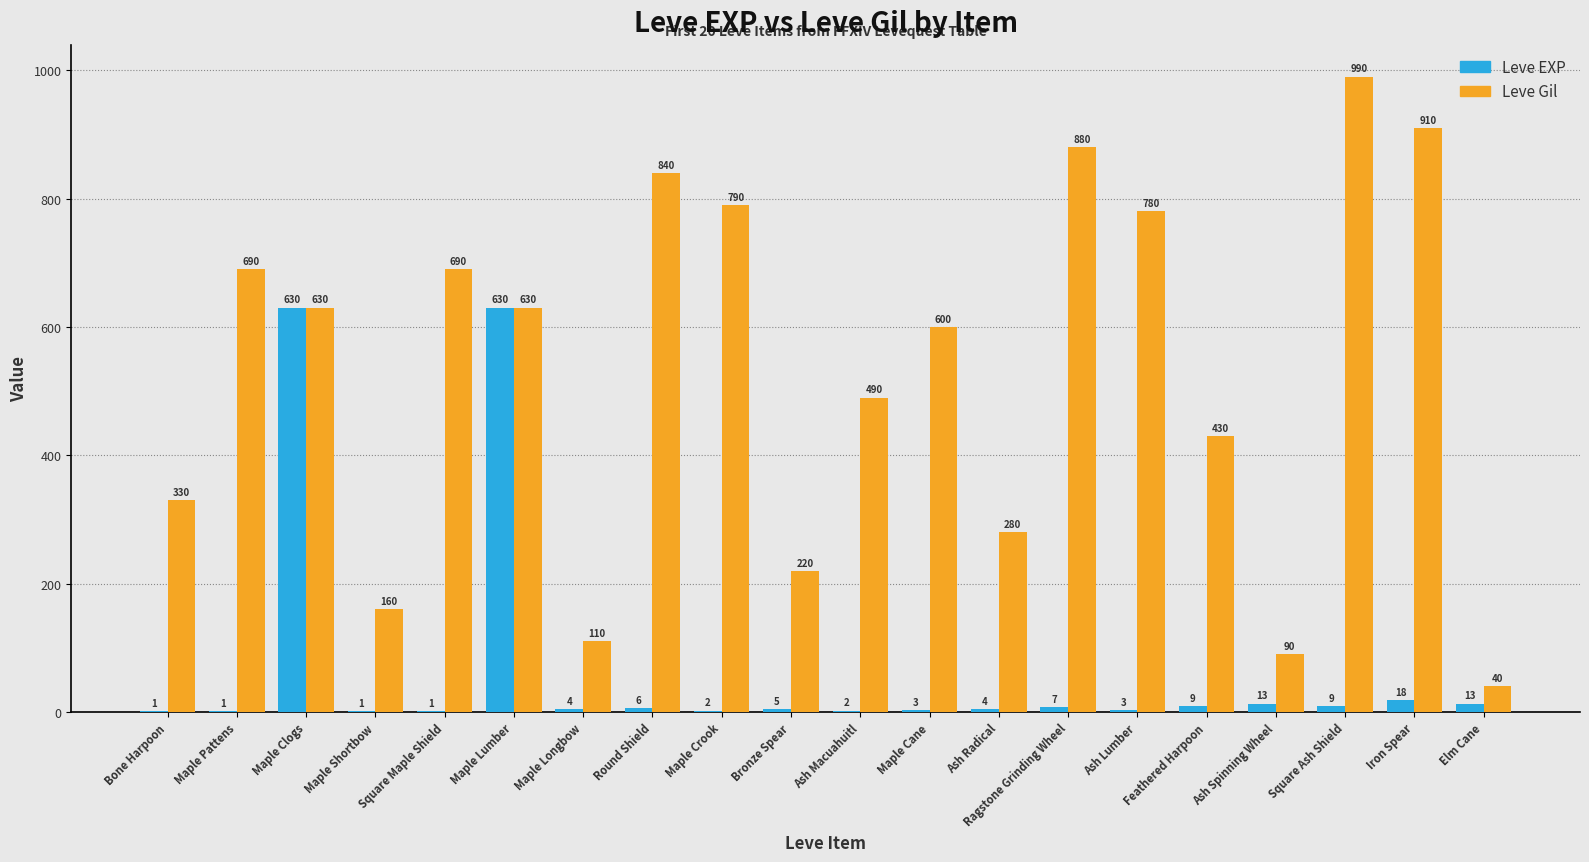

The Leve EXP series shows 9 at Square Ash Shield. True or false?

True